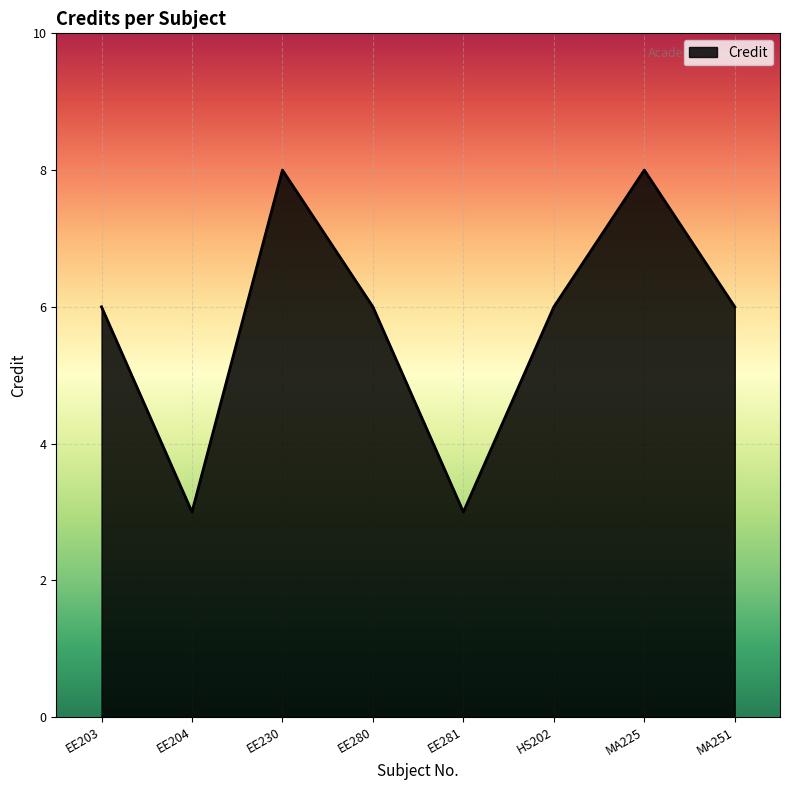

Reading right to left, what are all the values shown in this chart?

MA251=6	MA225=8	HS202=6	EE281=3	EE280=6	EE230=8	EE204=3	EE203=6